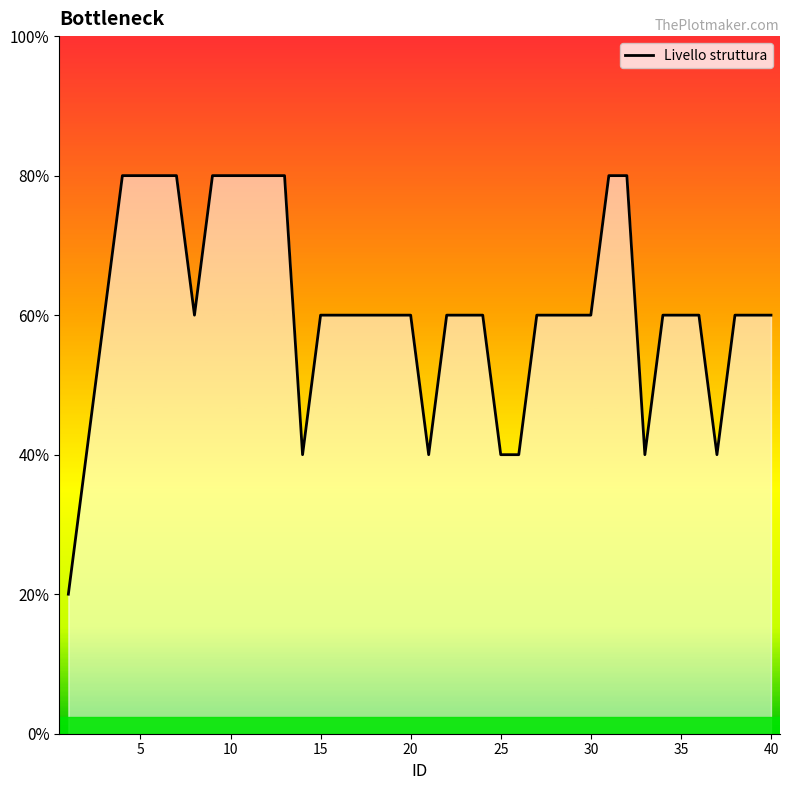

How many interior local valleys (lower than both neighbors) does the data have?

5